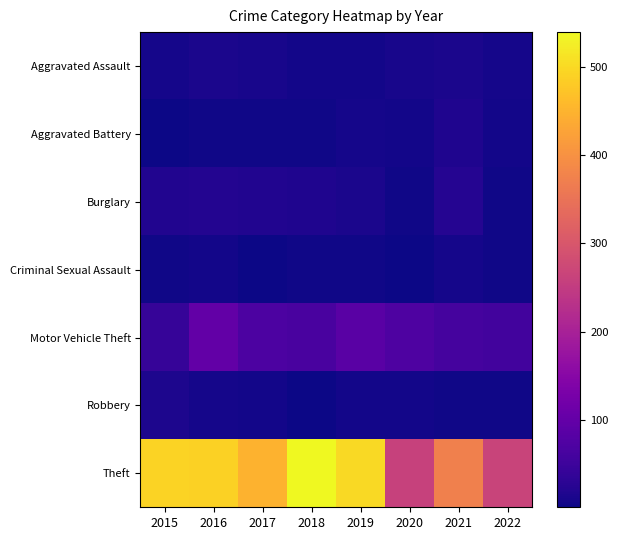

Reading left to right, what are all the values shown in this chart?

Aggravated Assault: 2015=8	2016=13	2017=10	2018=7	2019=7	2020=11	2021=12	2022=8
Aggravated Battery: 2015=3	2016=5	2017=5	2018=4	2019=8	2020=6	2021=17	2022=7
Burglary: 2015=19	2016=22	2017=18	2018=16	2019=12	2020=5	2021=23	2022=5
Criminal Sexual Assault: 2015=4	2016=6	2017=2	2018=5	2019=4	2020=1	2021=9	2022=4
Motor Vehicle Theft: 2015=43	2016=98	2017=69	2018=65	2019=87	2020=71	2021=60	2022=56
Robbery: 2015=15	2016=8	2017=6	2018=3	2019=6	2020=6	2021=5	2022=5
Theft: 2015=491	2016=489	2017=447	2018=539	2019=500	2020=261	2021=371	2022=265